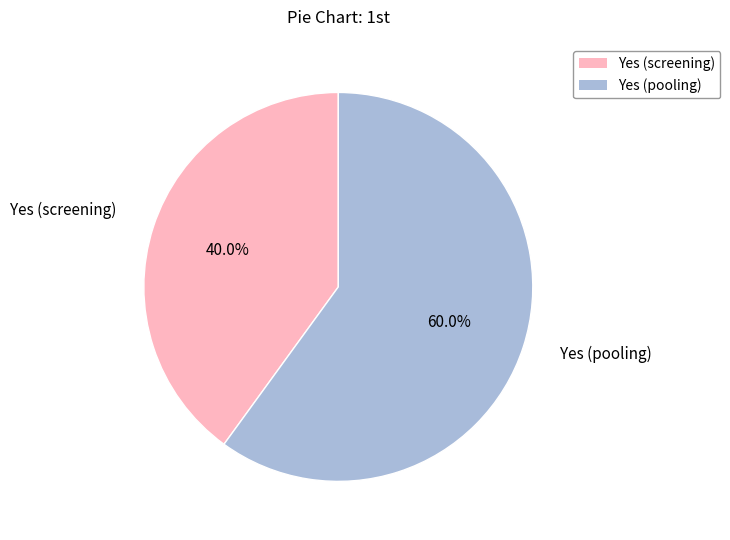

Do Yes (pooling) and Yes (screening) together represent more than half of the pie?

Yes